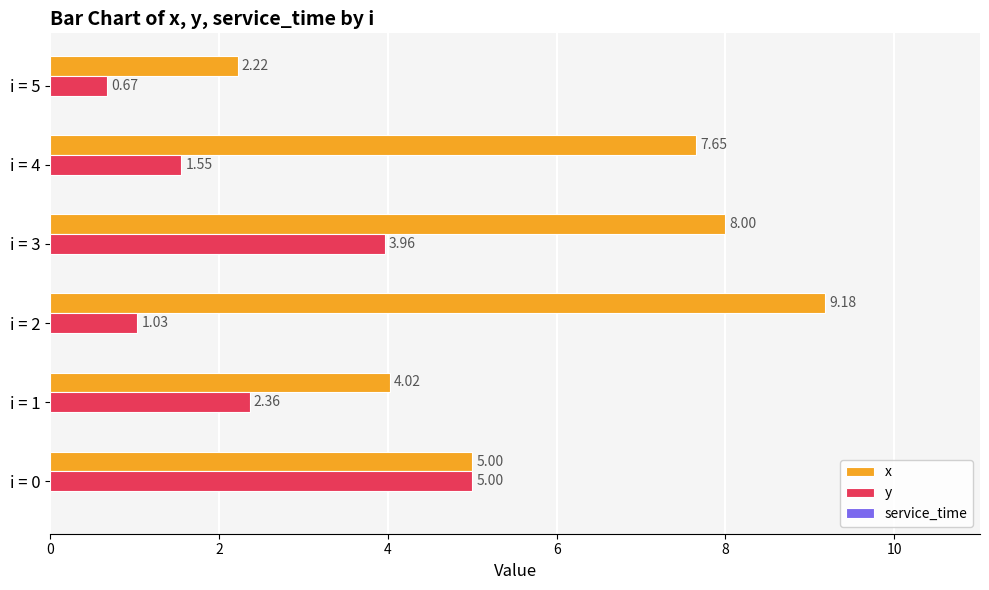

Which series has the largest total across all categories?

x